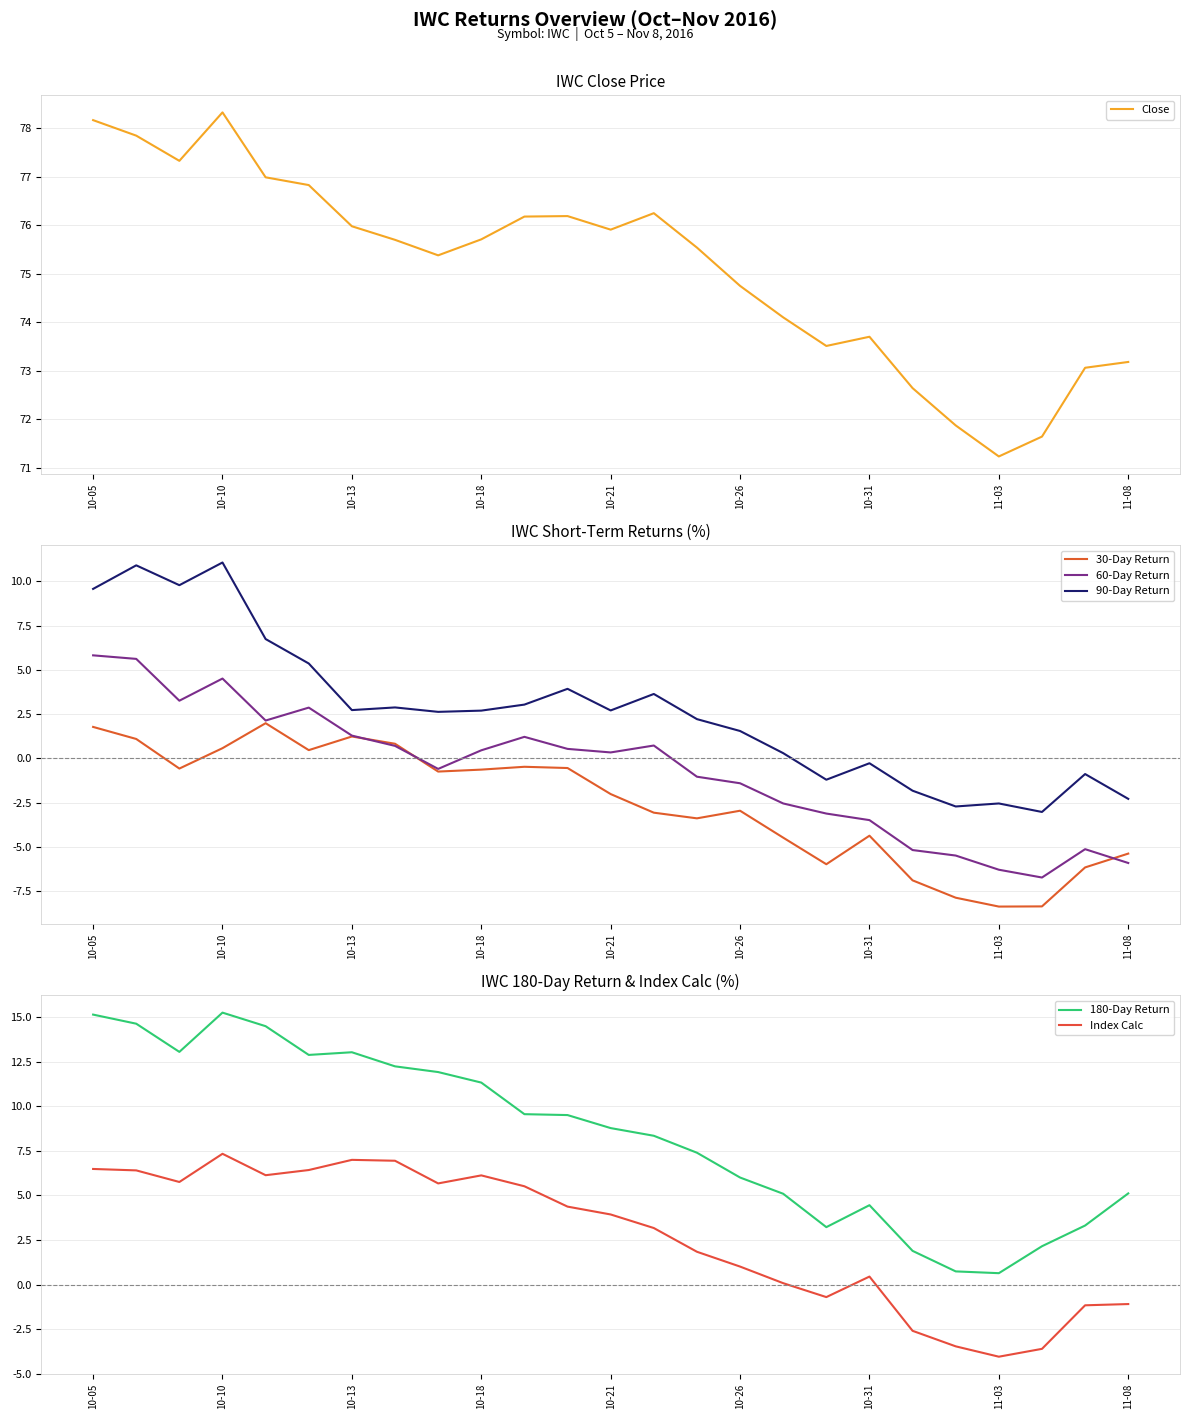

True or false: 30-Day Return and 90-Day Return intersect in this chart.

False